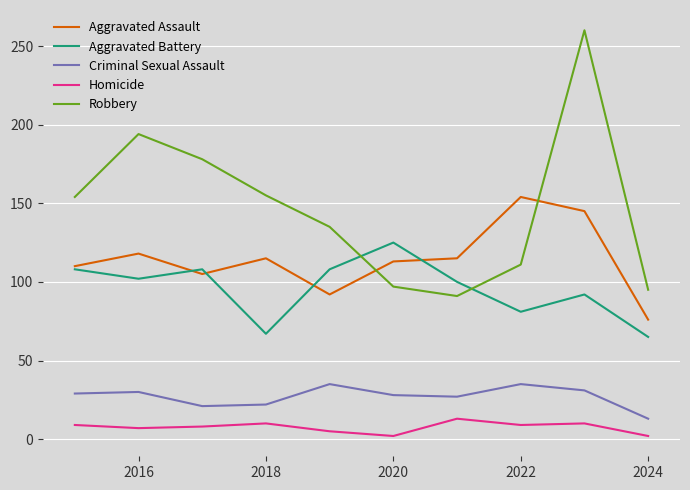

What is the greatest value displayed?

260